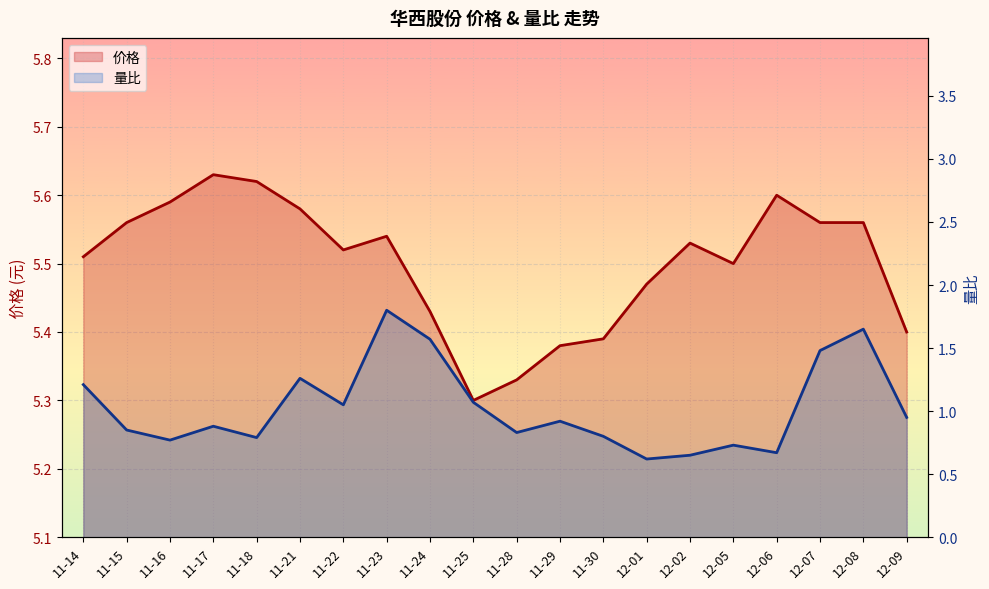

What are all the series names shown in the legend?

价格, 量比